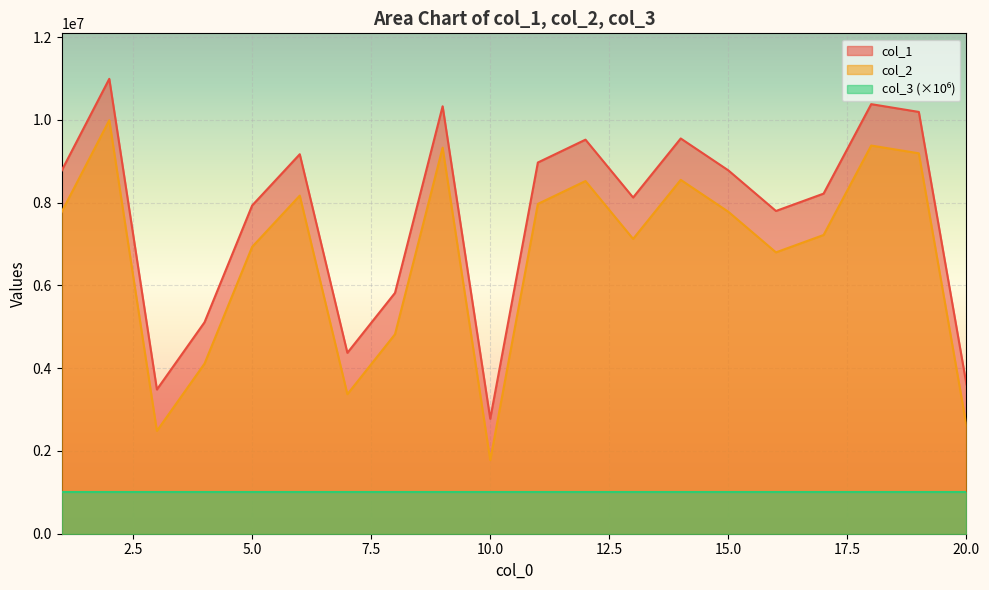

Which series has the largest total across all categories?

col_1